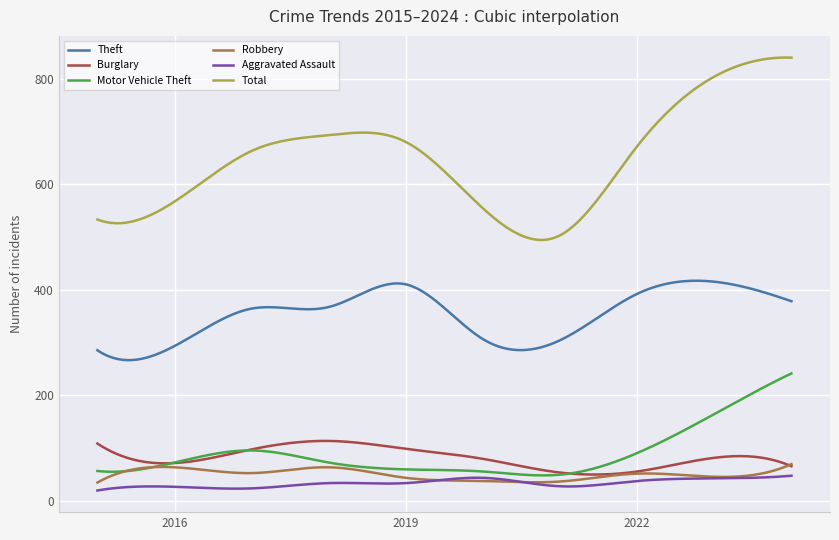

What is the smallest value displayed?

19.0